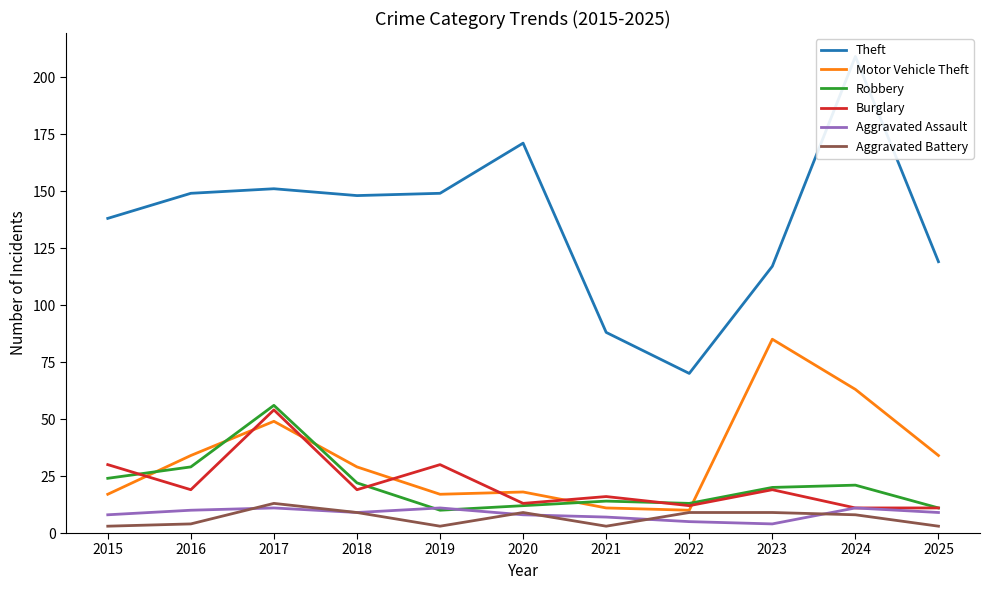

What is the difference between the second highest and minimum values in the Theft series?

101